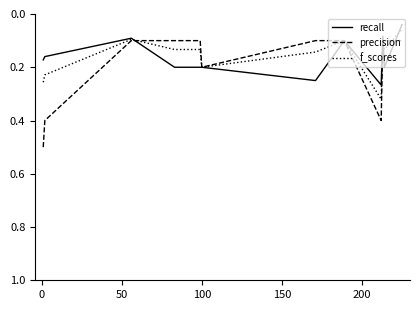

What are all the series names shown in the legend?

recall, precision, f_scores